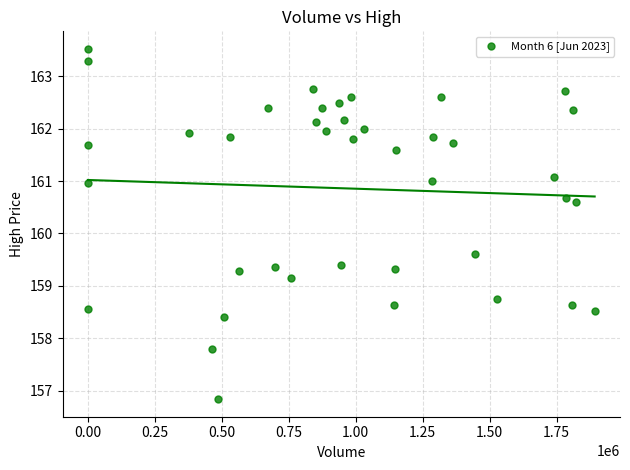

What Y value in the scatter plot is closest to 160?

159.6